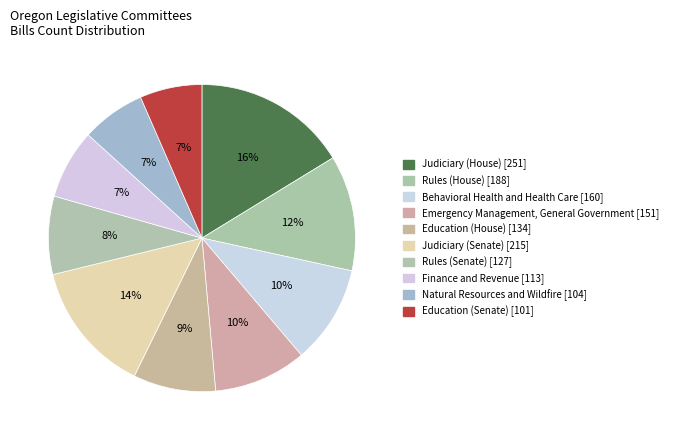

To the nearest percent, what percentage of the pie is Rules (House)?

12%